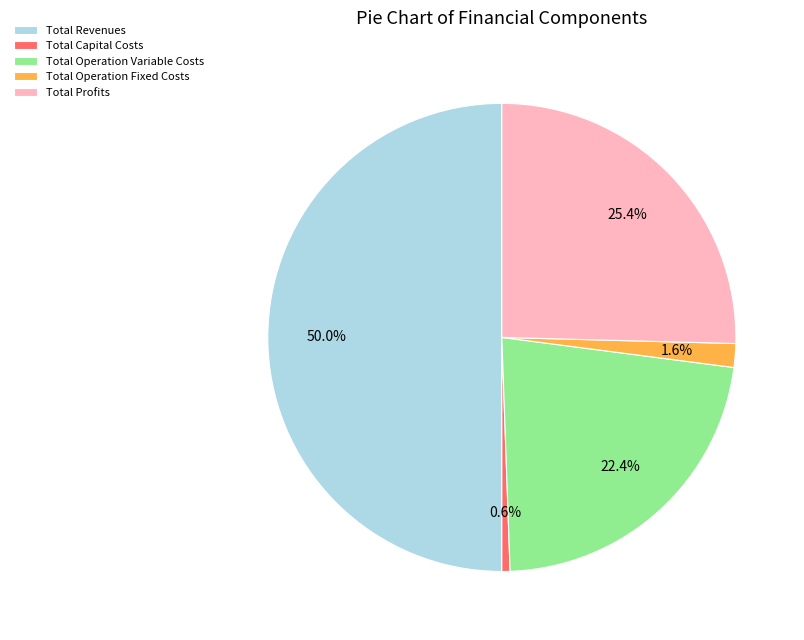

What is the largest slice in the pie chart?

Total Revenues